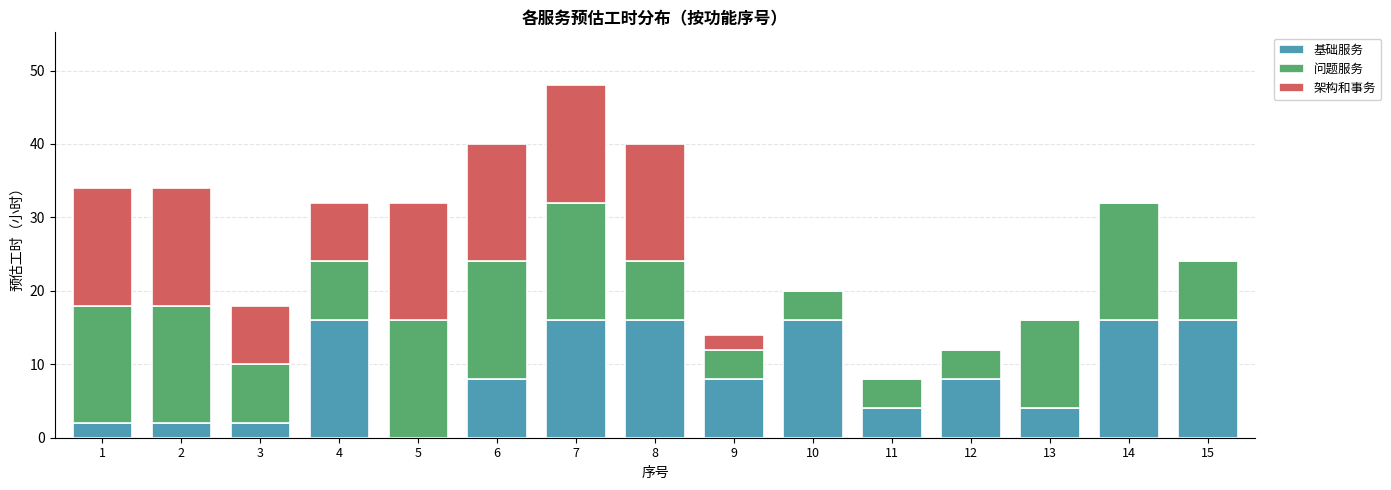

Is it true that 基础服务 equals 2 at 6?

False